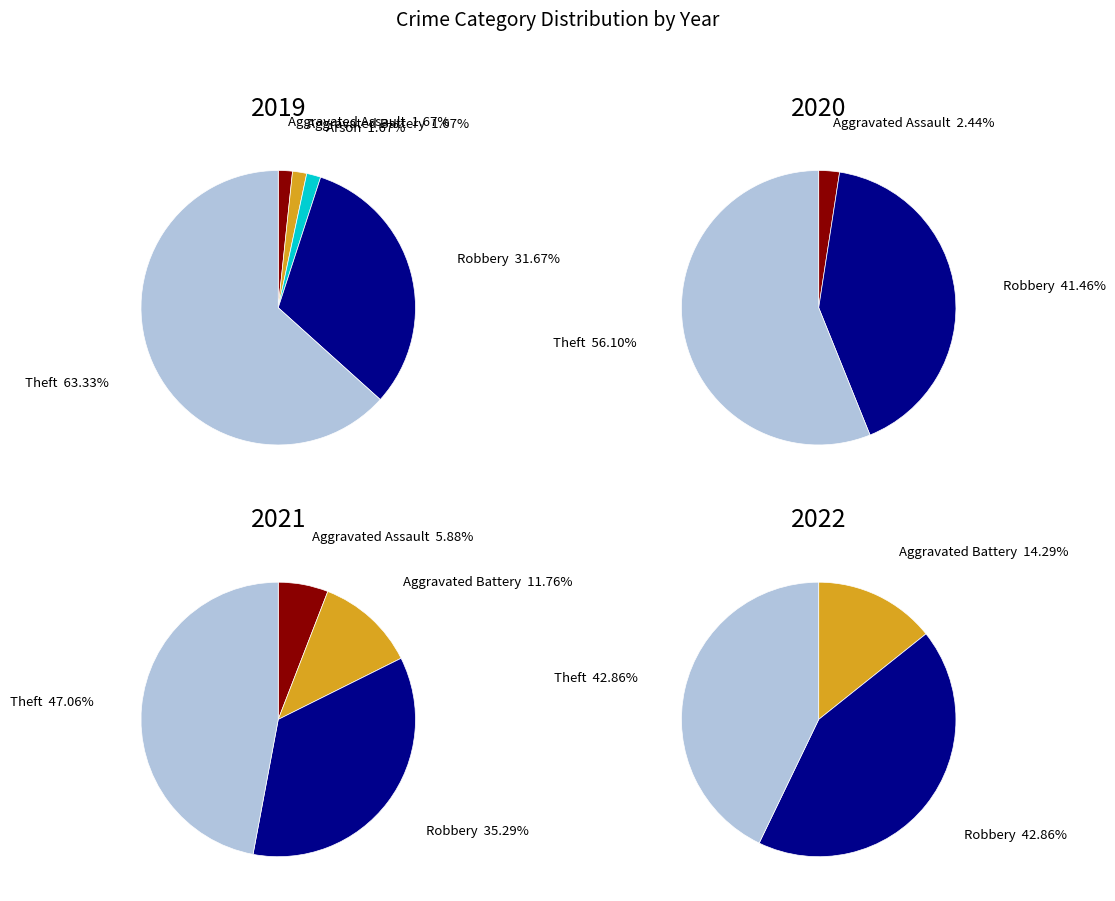

To the nearest percent, what percentage of the pie is values_2022?

43%